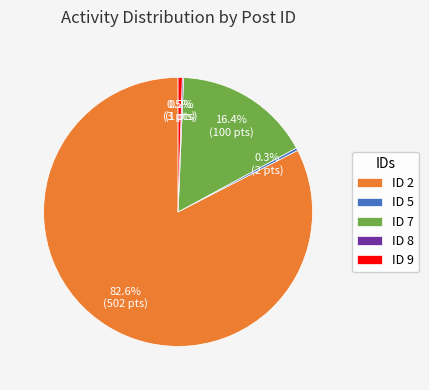

What is the largest slice in the pie chart?

ID 2